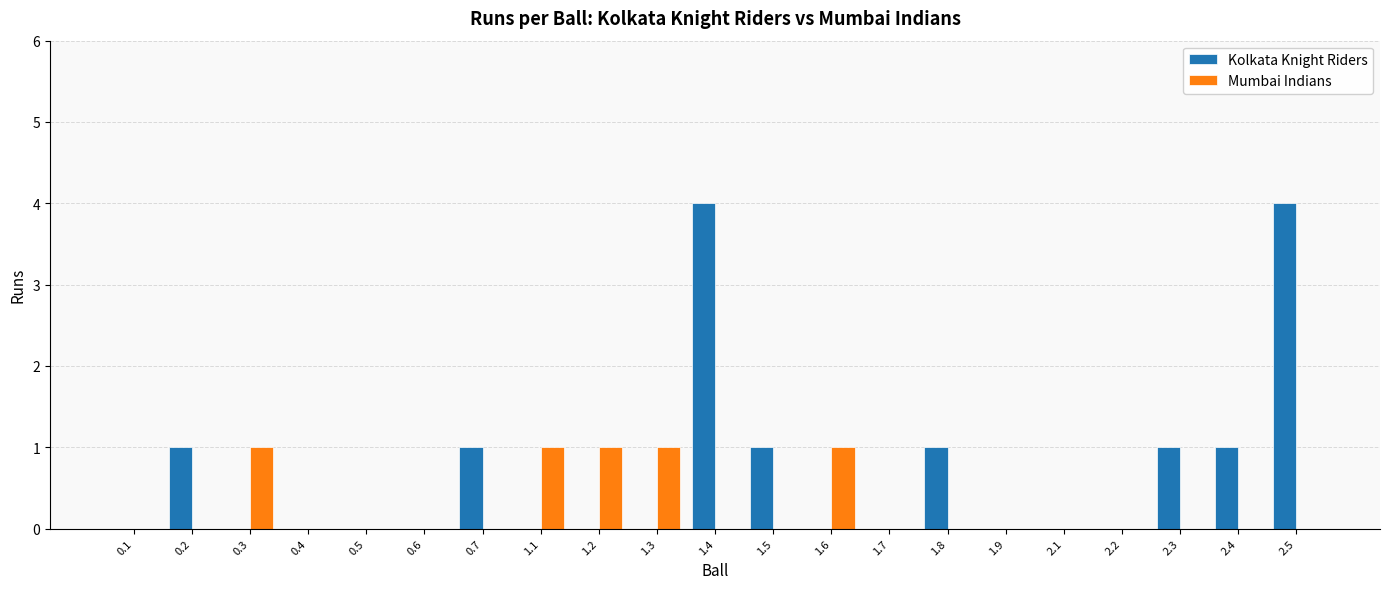

Reading right to left, list all the values displayed in this chart.

Kolkata Knight Riders: 2.5=4	2.4=1	2.3=1	2.2=0	2.1=0	1.9=0	1.8=1	1.7=0	1.6=0	1.5=1	1.4=4	1.3=0	1.2=0	1.1=0	0.7=1	0.6=0	0.5=0	0.4=0	0.3=0	0.2=1	0.1=0
Mumbai Indians: 2.5=0	2.4=0	2.3=0	2.2=0	2.1=0	1.9=0	1.8=0	1.7=0	1.6=1	1.5=0	1.4=0	1.3=1	1.2=1	1.1=1	0.7=0	0.6=0	0.5=0	0.4=0	0.3=1	0.2=0	0.1=0